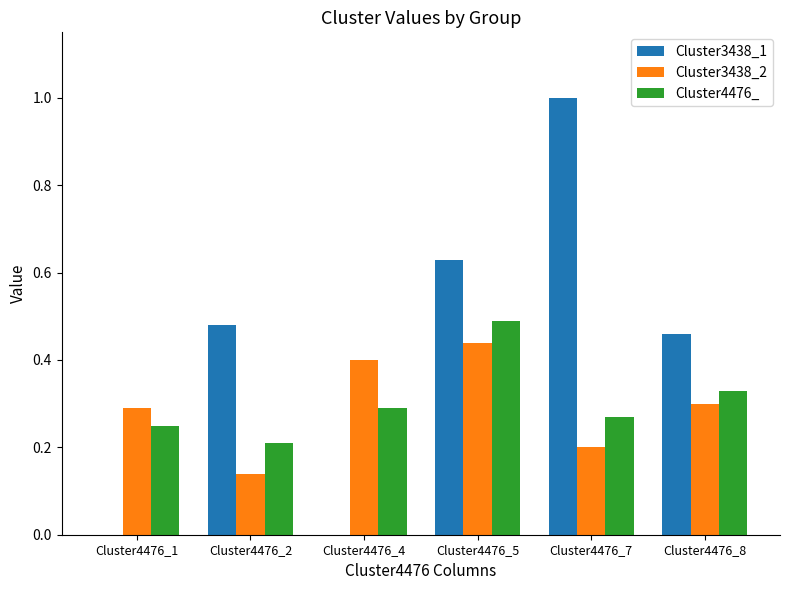

Is it true that Cluster3438_1 equals 0.9 at Cluster4476_5?

False